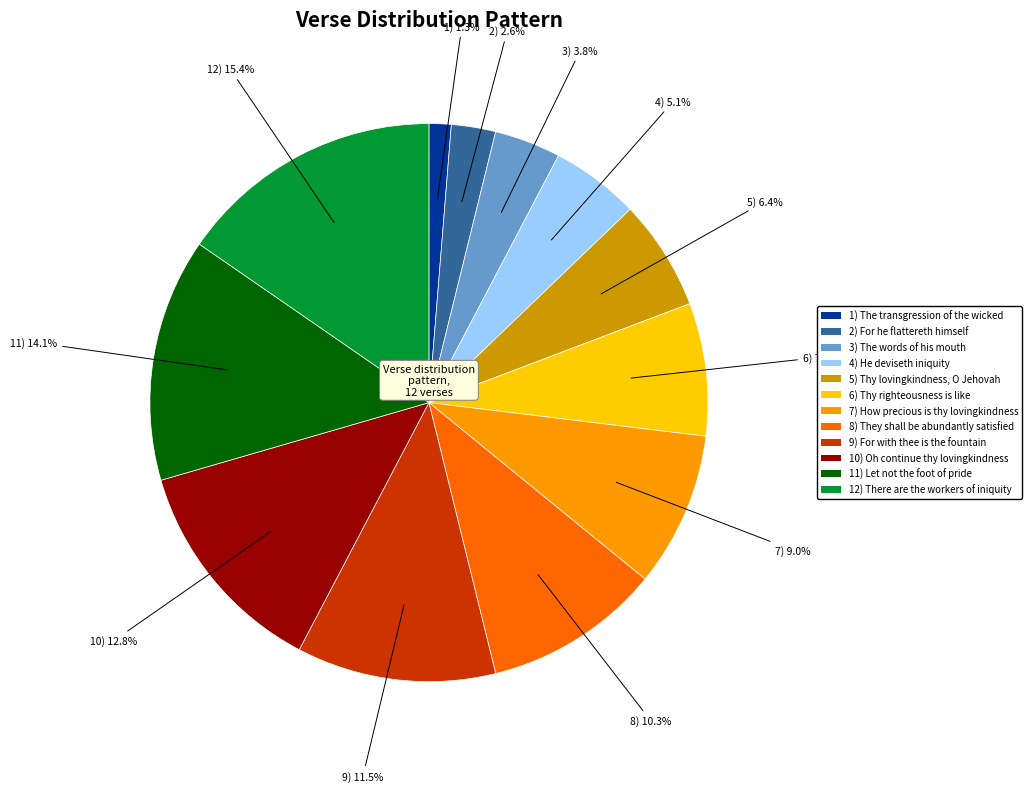

What portion of the pie excludes 1) The transgression of the wicked?

98.7%